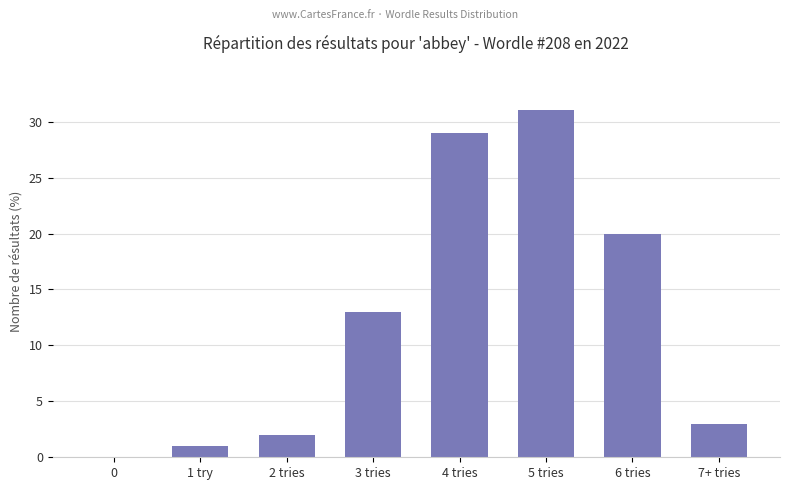

What is the change in value from 2 tries to 7+ tries?

+1